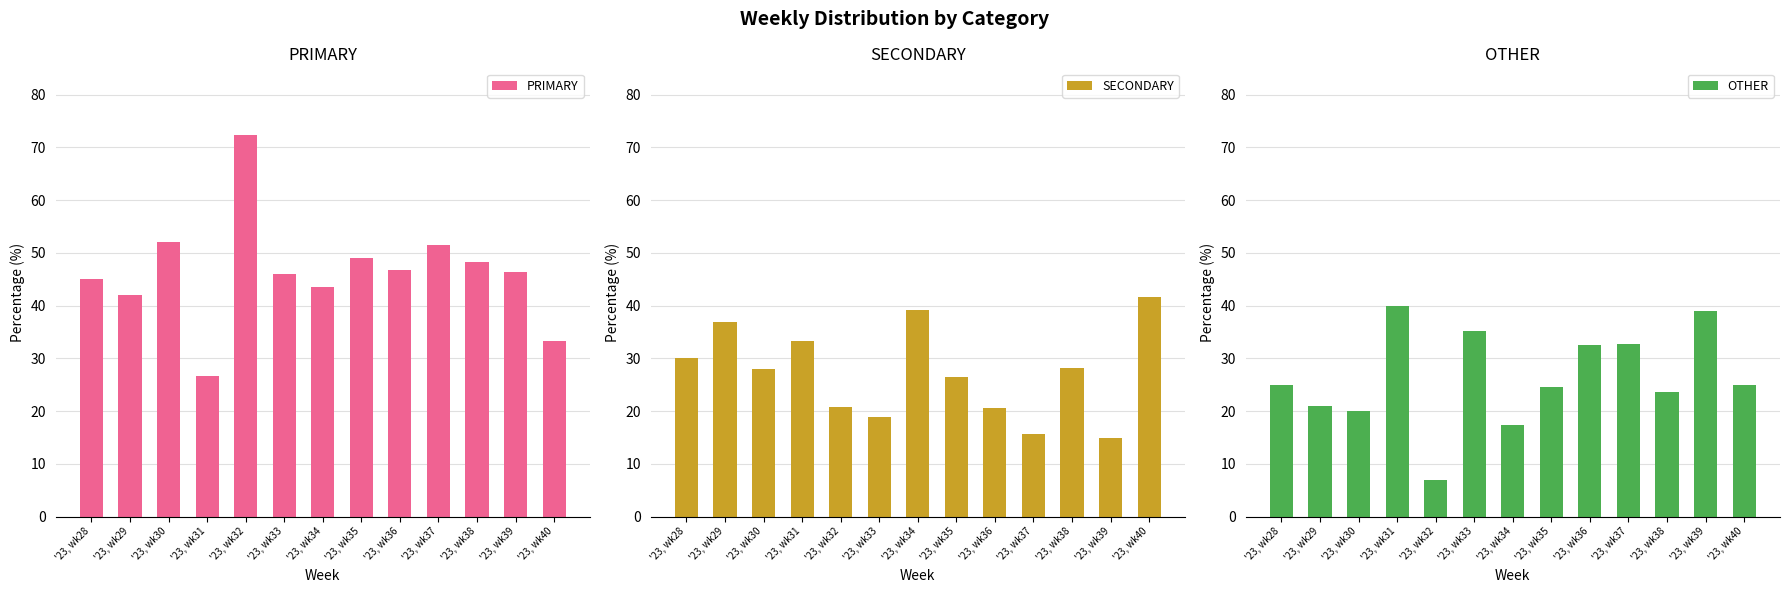

What is the total value across all series at '23, wk40?

100.0